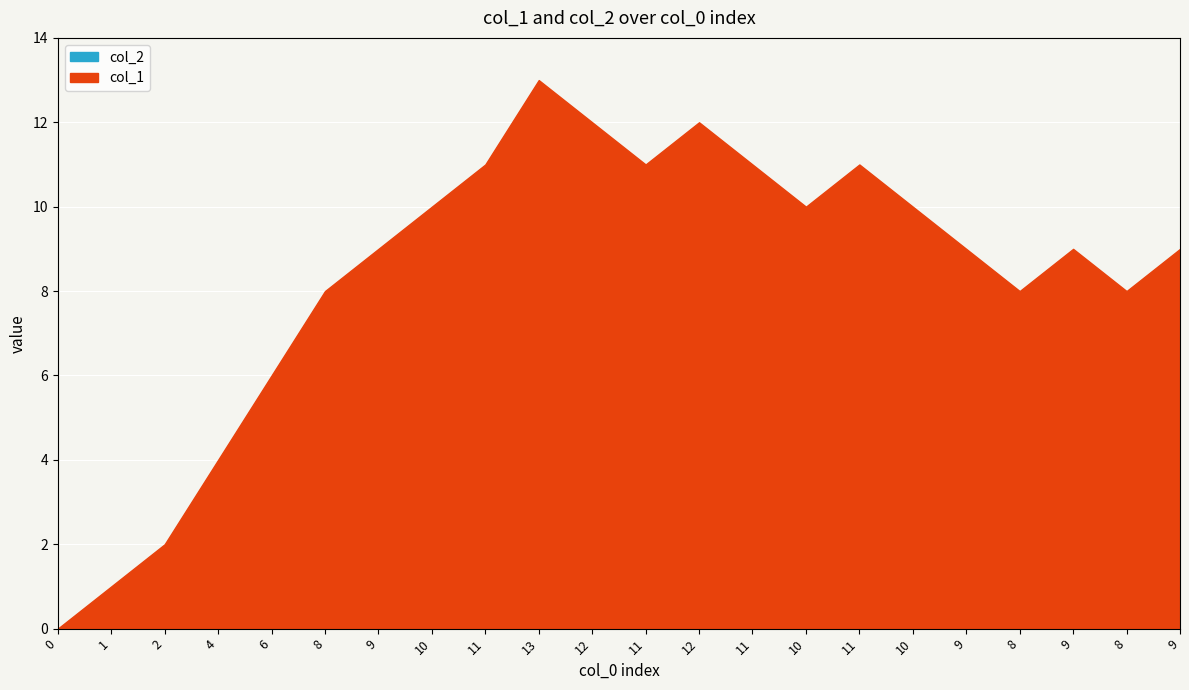

Rank the categories by col_1 value from lowest to highest.

0, 1, 2, 4, 6, 8, 8, 8, 9, 9, 9, 9, 10, 10, 10, 11, 11, 11, 11, 12, 12, 13